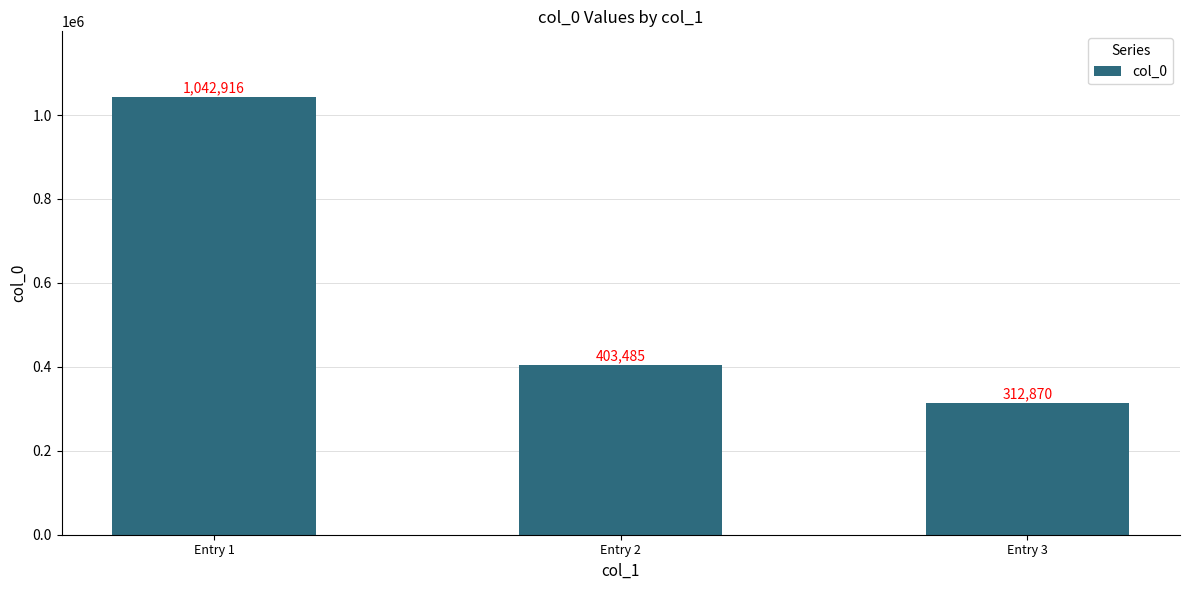

Rank the categories by value from highest to lowest.

Entry 1, Entry 2, Entry 3